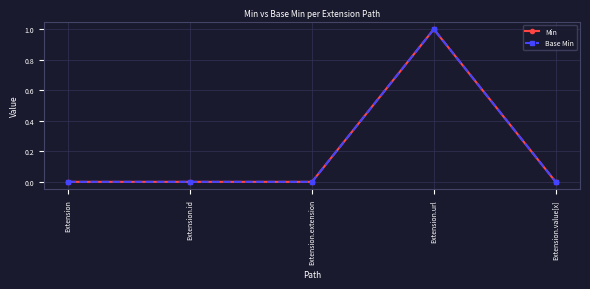

Does the chart have visible grid lines?

Yes